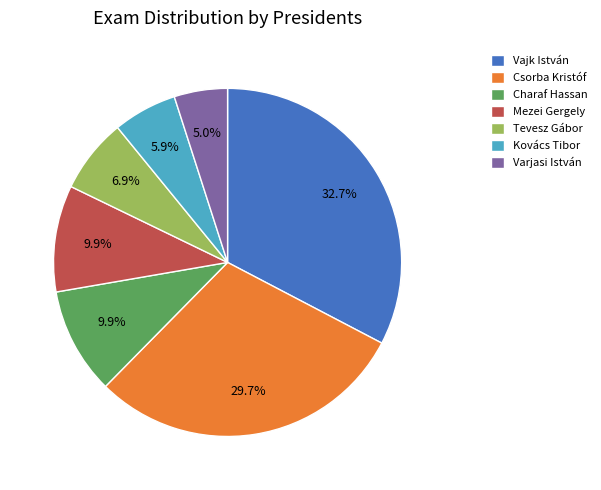

Does Csorba Kristóf represent more than half of the total?

No